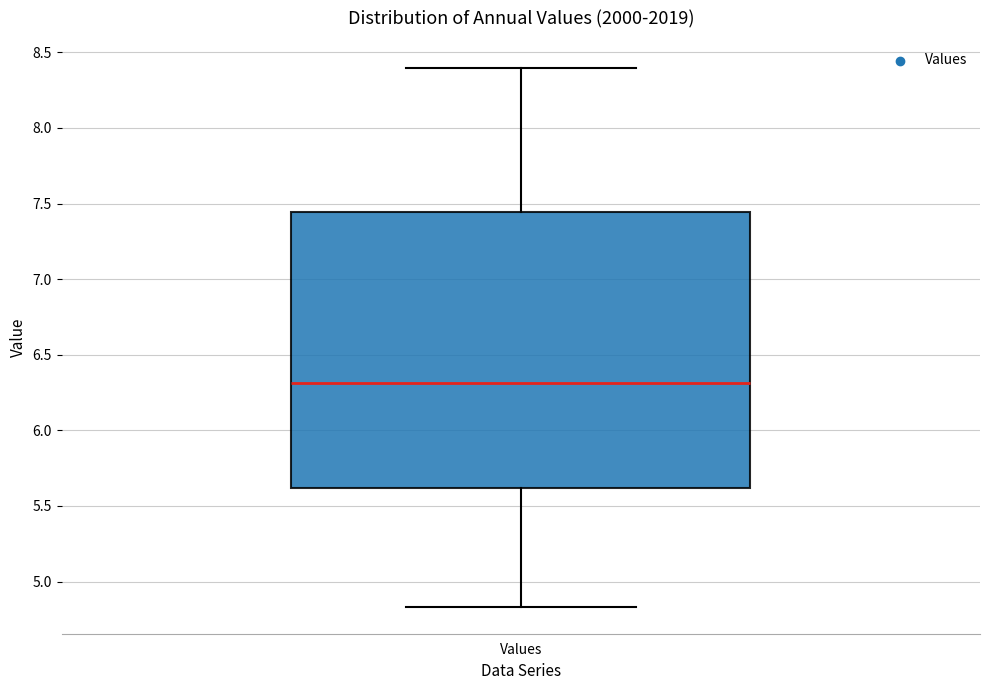

Read this box plot against the y-axis: the position of the median line, the range covered by the box, and the ends of both whiskers. The values are not printed on the chart, so give them approximately, as read against the axis.

median 6.30, box 5.60 to 7.45, whiskers 4.85 to 8.40